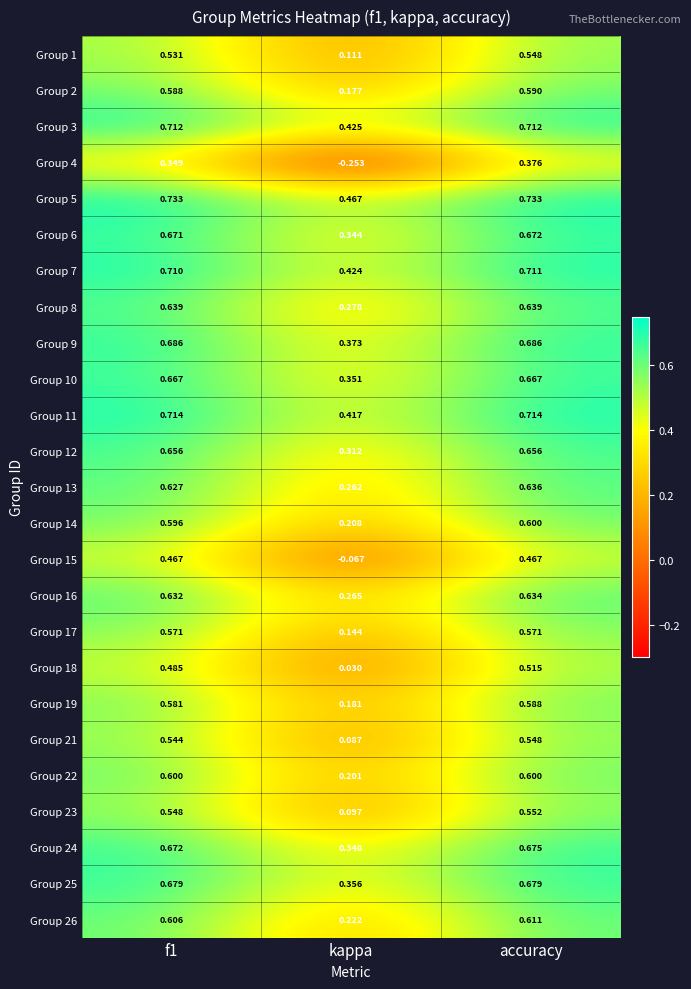

At which category is the sum across all series the highest?

accuracy